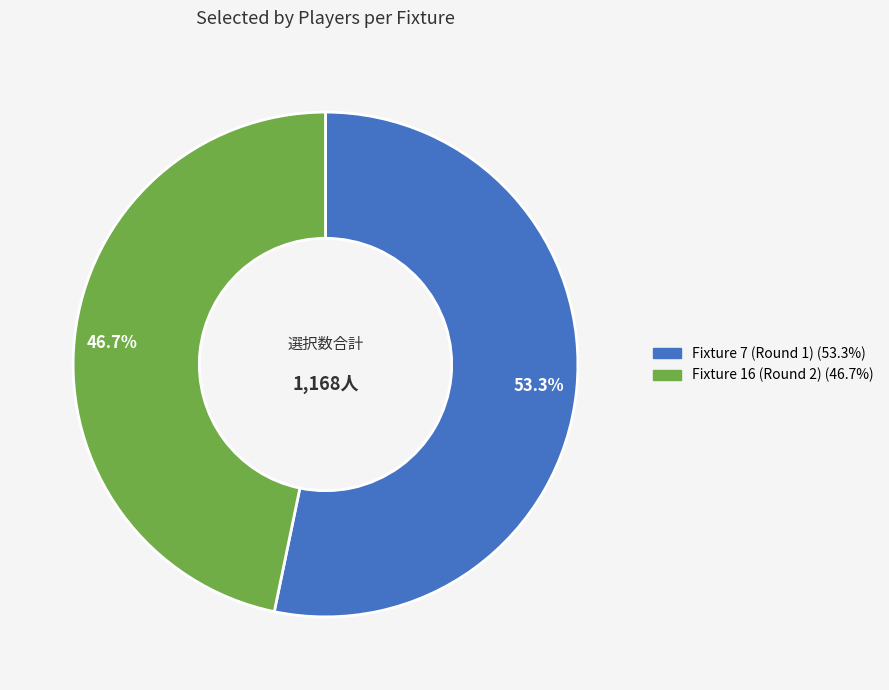

Rank the categories by value from lowest to highest.

Fixture 16 (Round 2), Fixture 7 (Round 1)